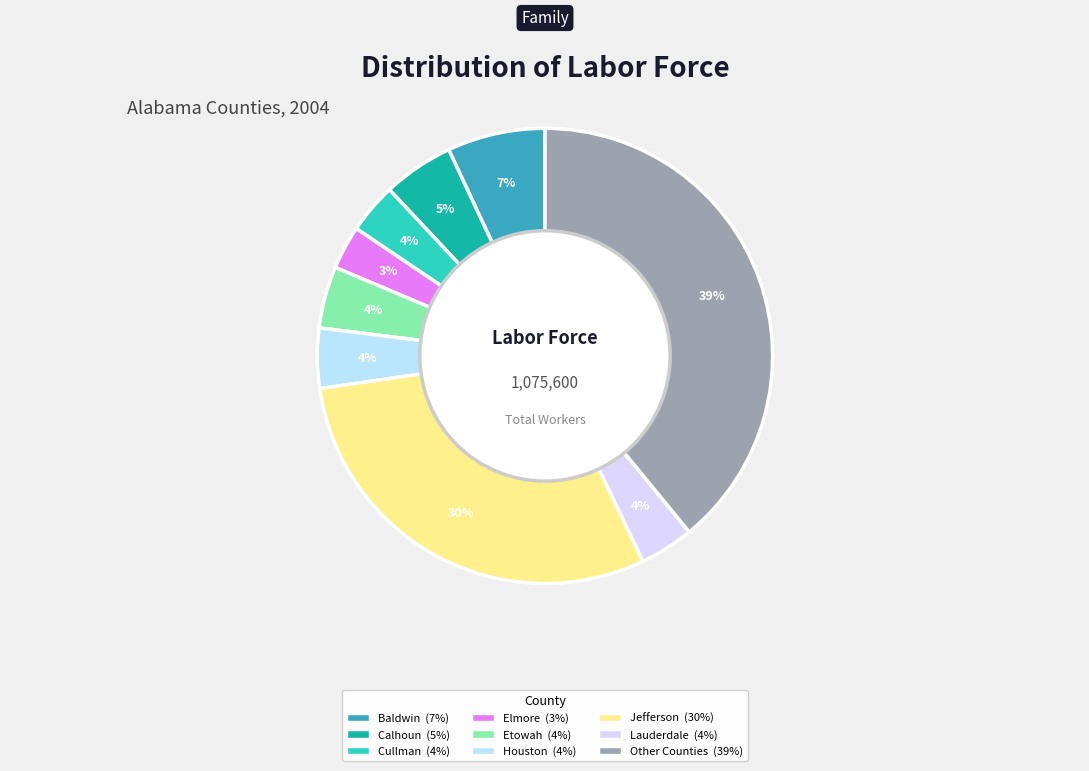

How many slices are in this pie chart?

9